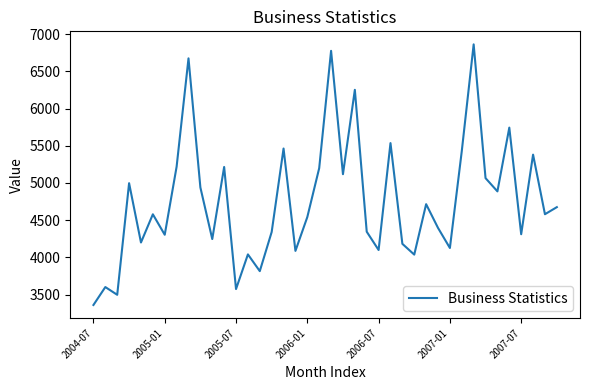

What is the greatest value displayed?

6863